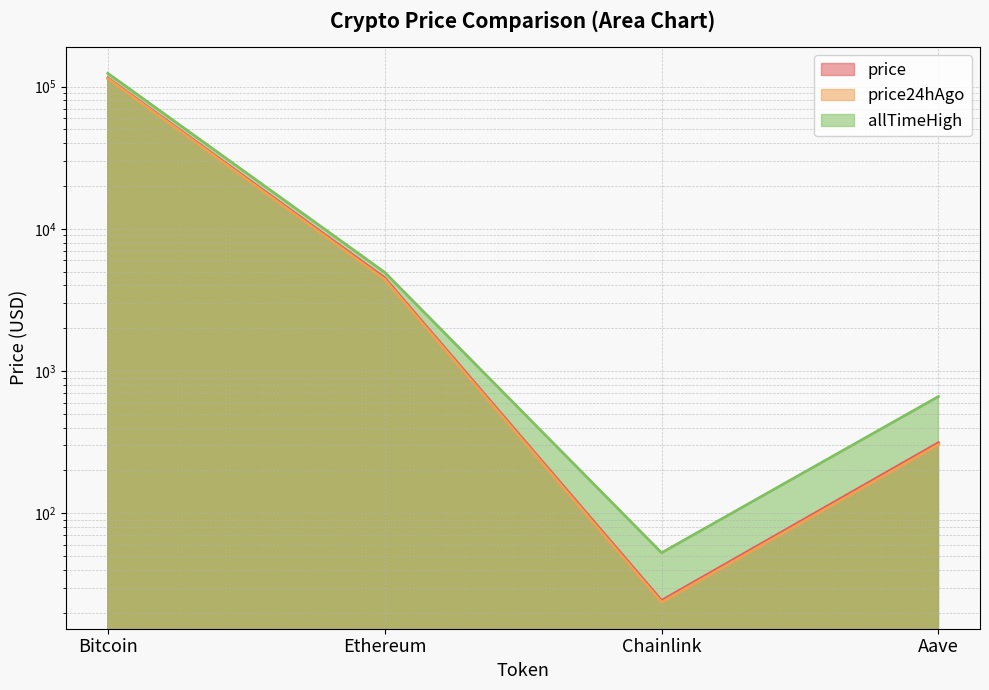

What is the label of the 2nd point from the right?

Chainlink